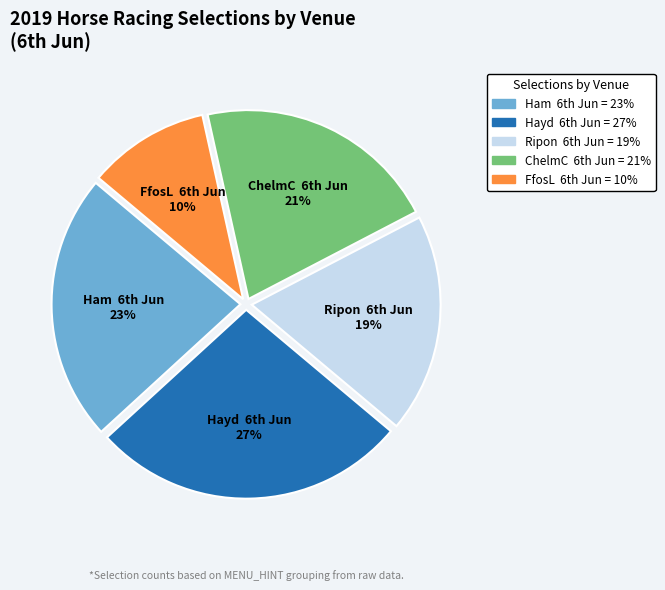

To the nearest percent, what is the average slice percentage?

20%